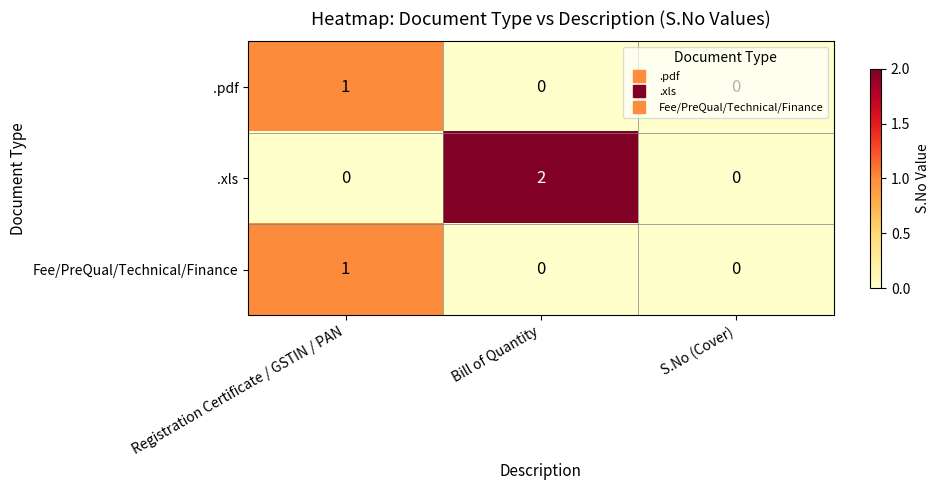

True or false: Fee/PreQual/Technical/Finance has a value of -1 at Bill of Quantity.

False